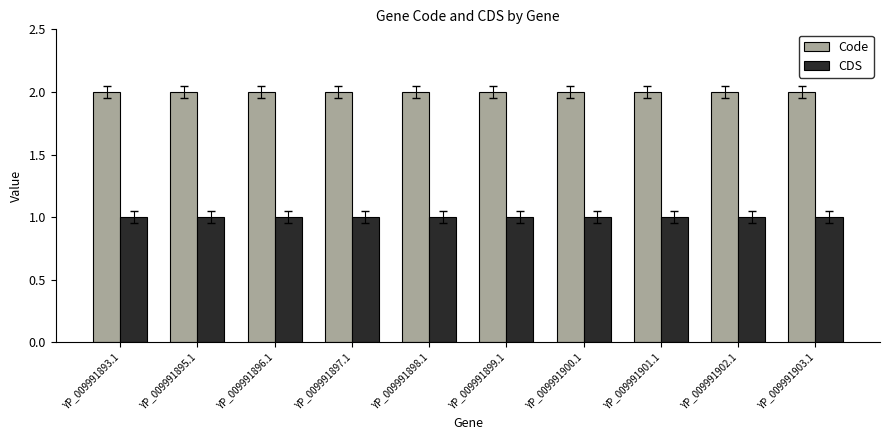

What is the total value across all series at YP_009991903.1?

3